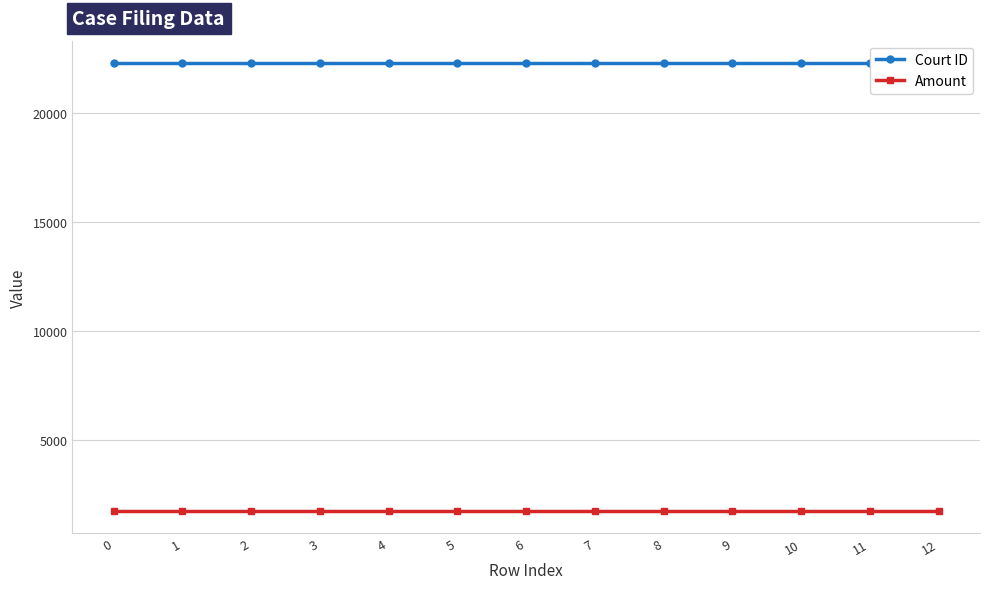

True or false: Amount and Court ID intersect in this chart.

False